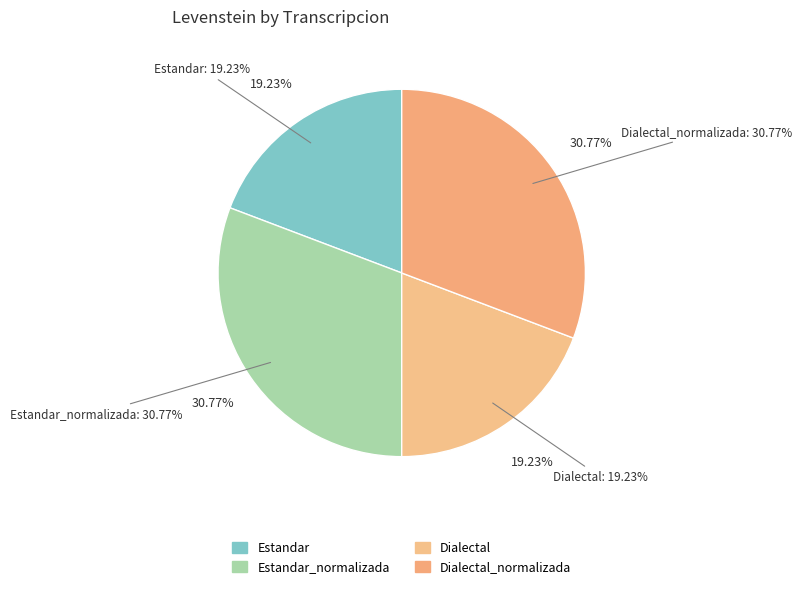

Do Dialectal_normalizada and Dialectal together represent more than half of the pie?

No